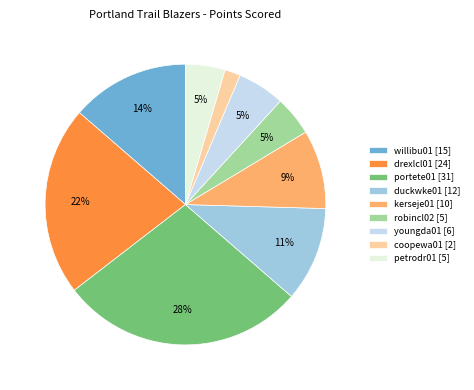

Does duckwke01 account for over 50% of the chart?

No